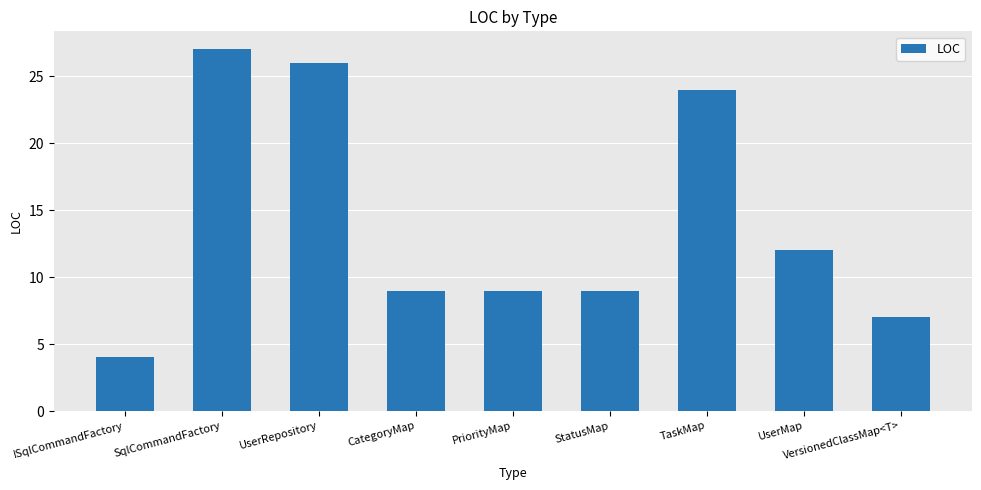

What is the difference between the second highest and minimum values?

22